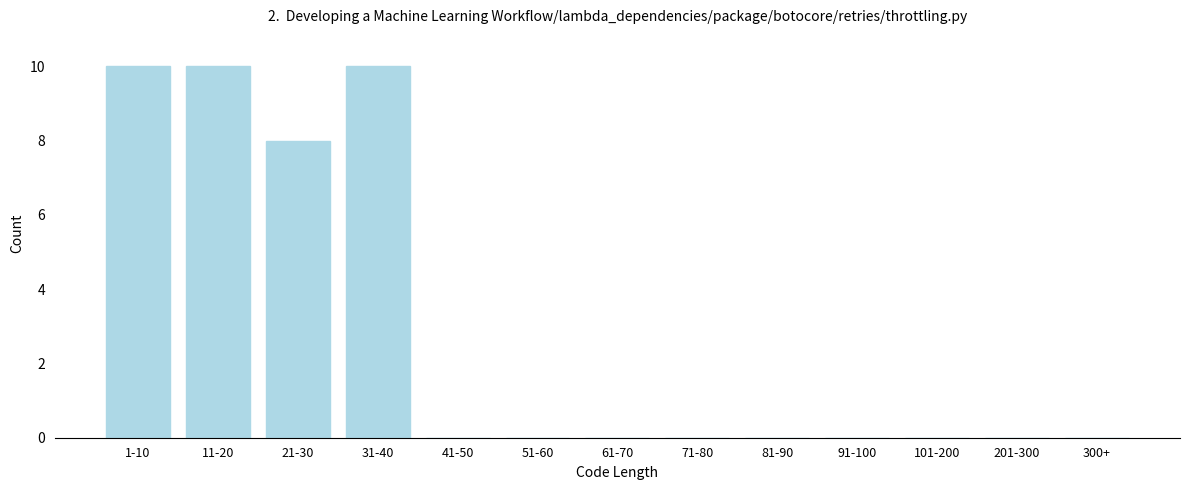

Reading left to right, list all the values displayed in this chart.

1-10=10	11-20=10	21-30=8	31-40=10	41-50=0	51-60=0	61-70=0	71-80=0	81-90=0	91-100=0	101-200=0	201-300=0	300+=0